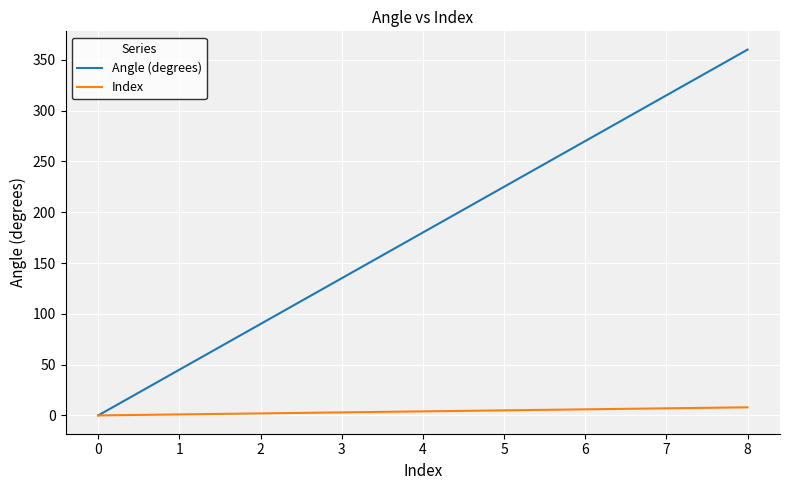

How many lines are shown in the chart?

2